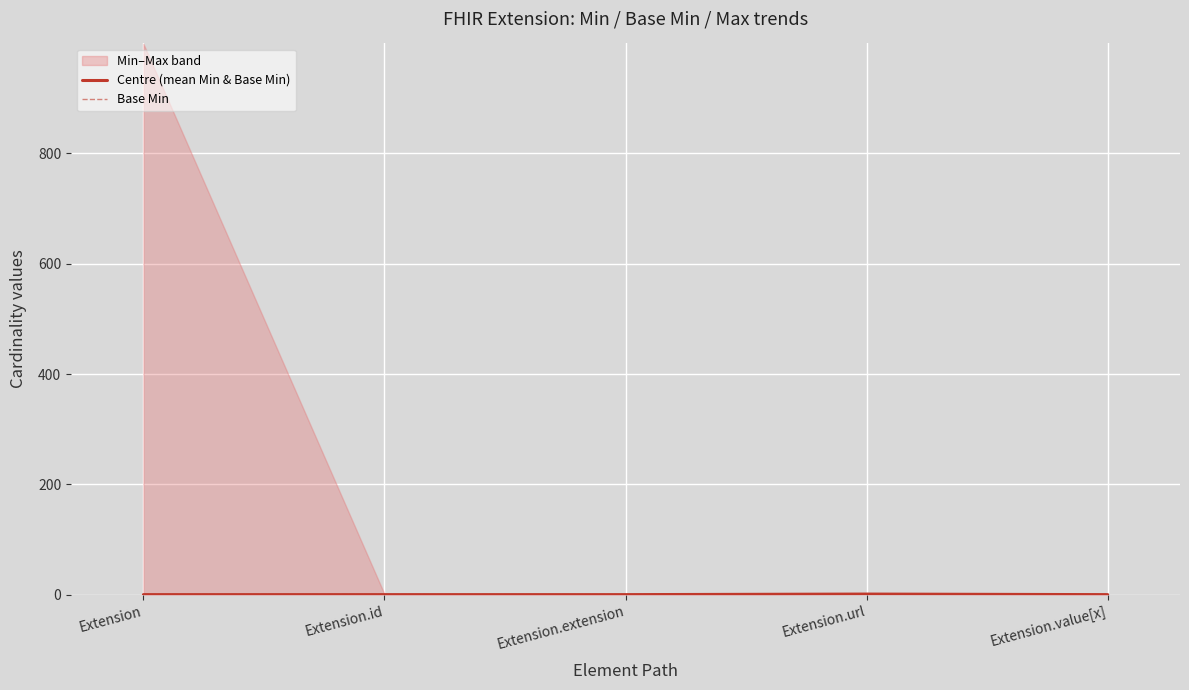

Where is Base Min nearest to the value 0?

Extension